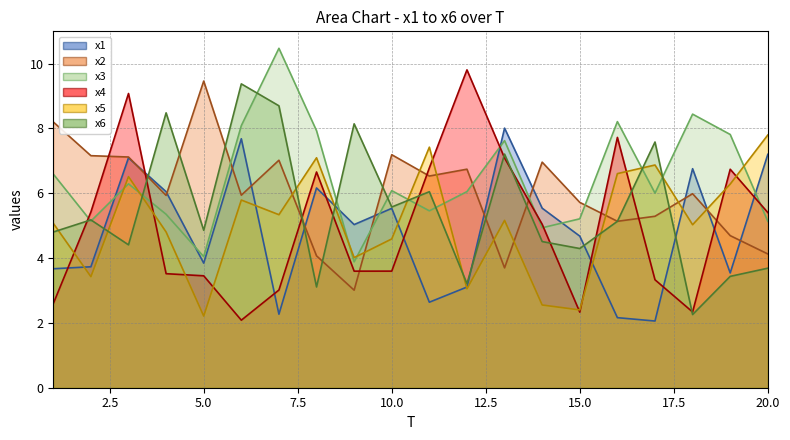

What is the approximate value of x3 at 17?

6.0